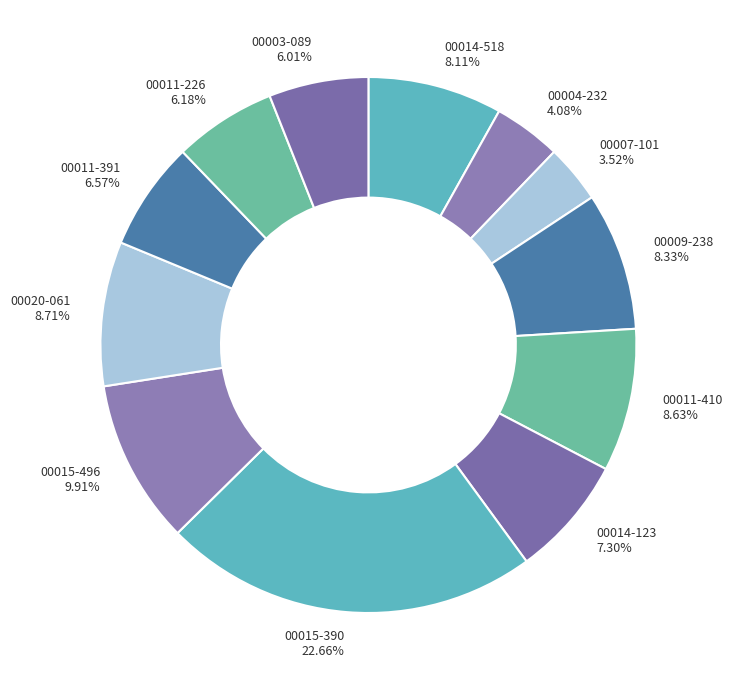

Do 00007-101 and 00014-123 together represent more than half of the pie?

No